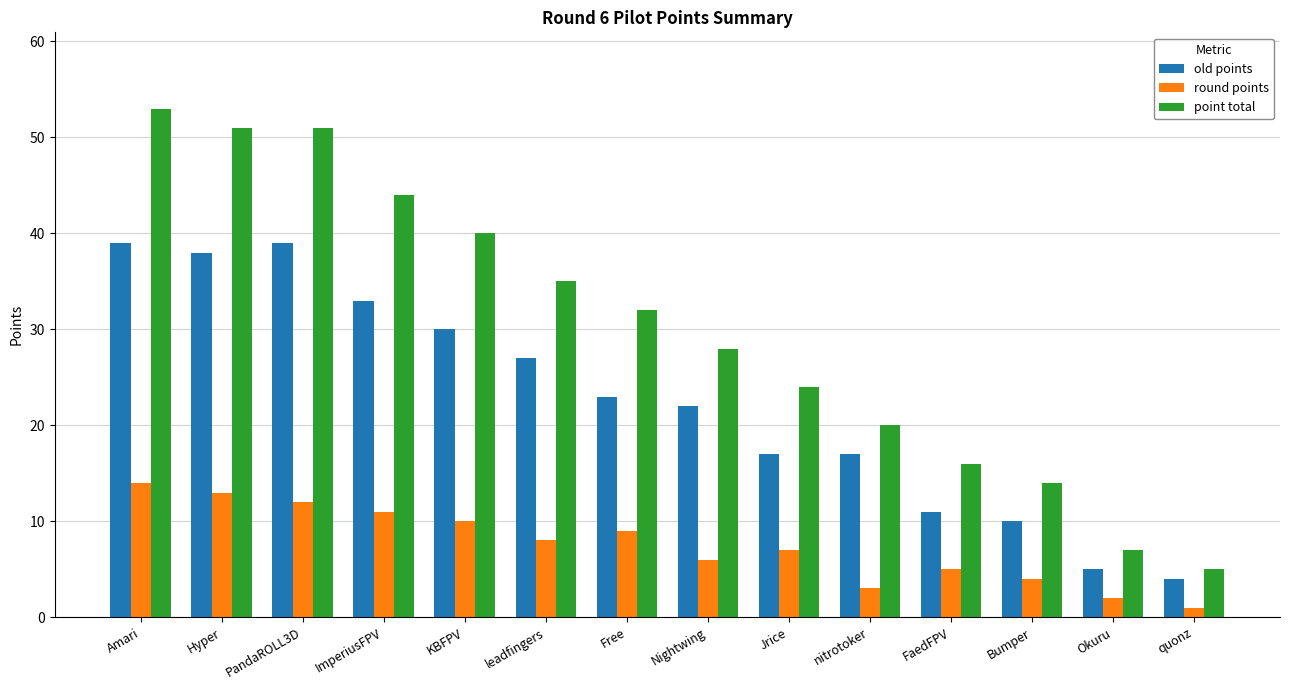

Which series has the widest spread of values?

point total